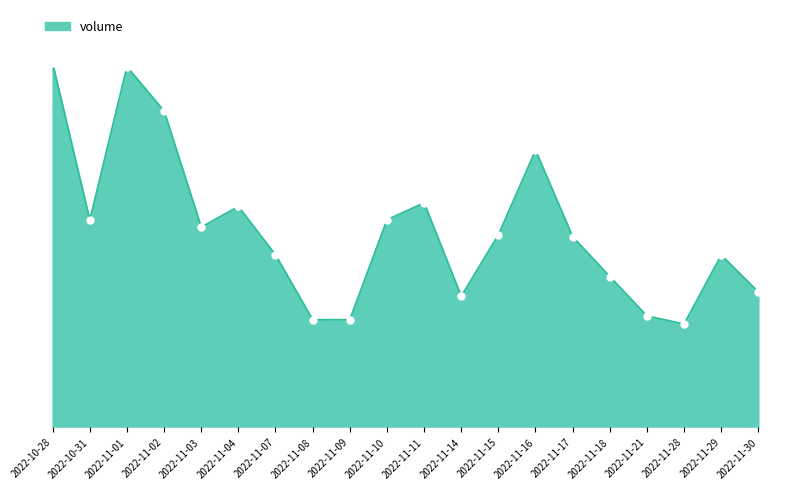

Does the chart display data point markers on the line(s)?

No